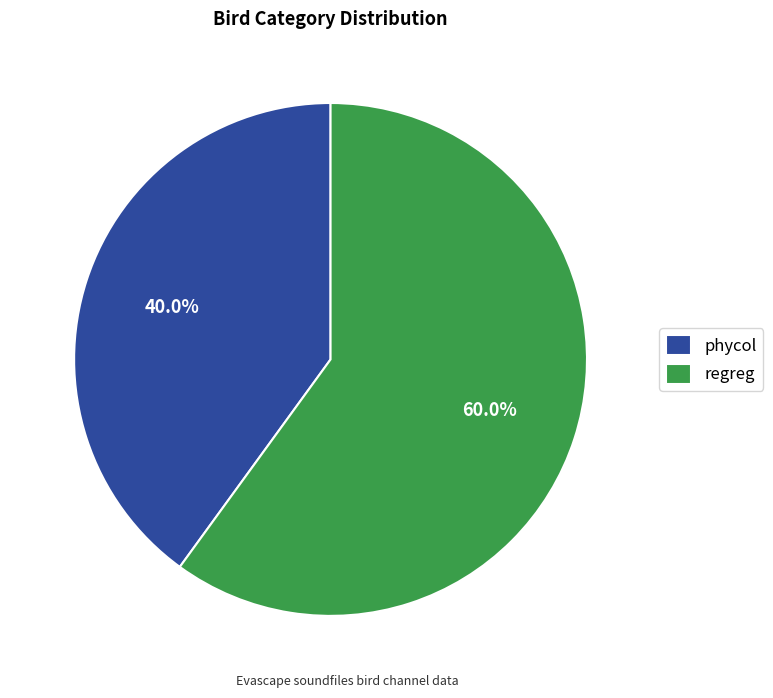

Combined, do phycol and regreg account for over 50%?

Yes